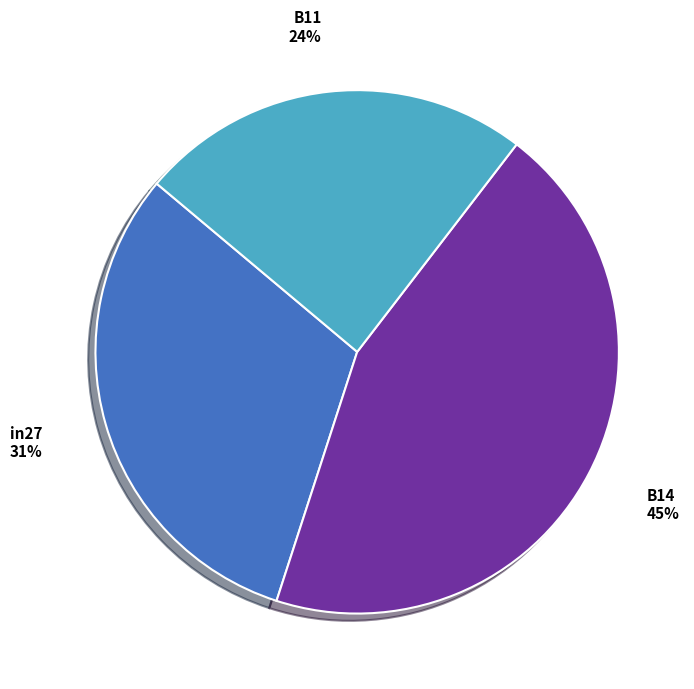

Does B14 represent more than half of the total?

No